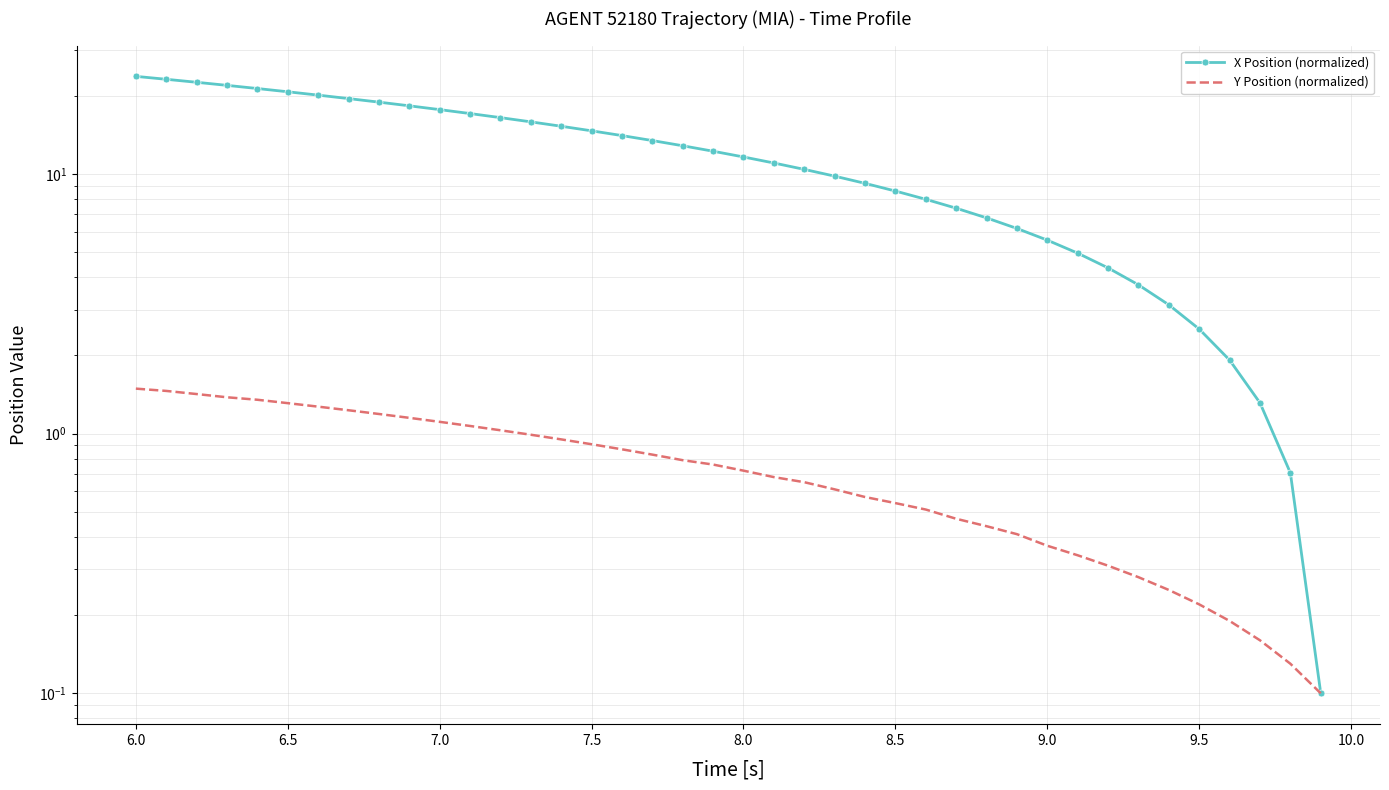

True or false: Y Position (normalized) and X Position (normalized) cross at least once.

False